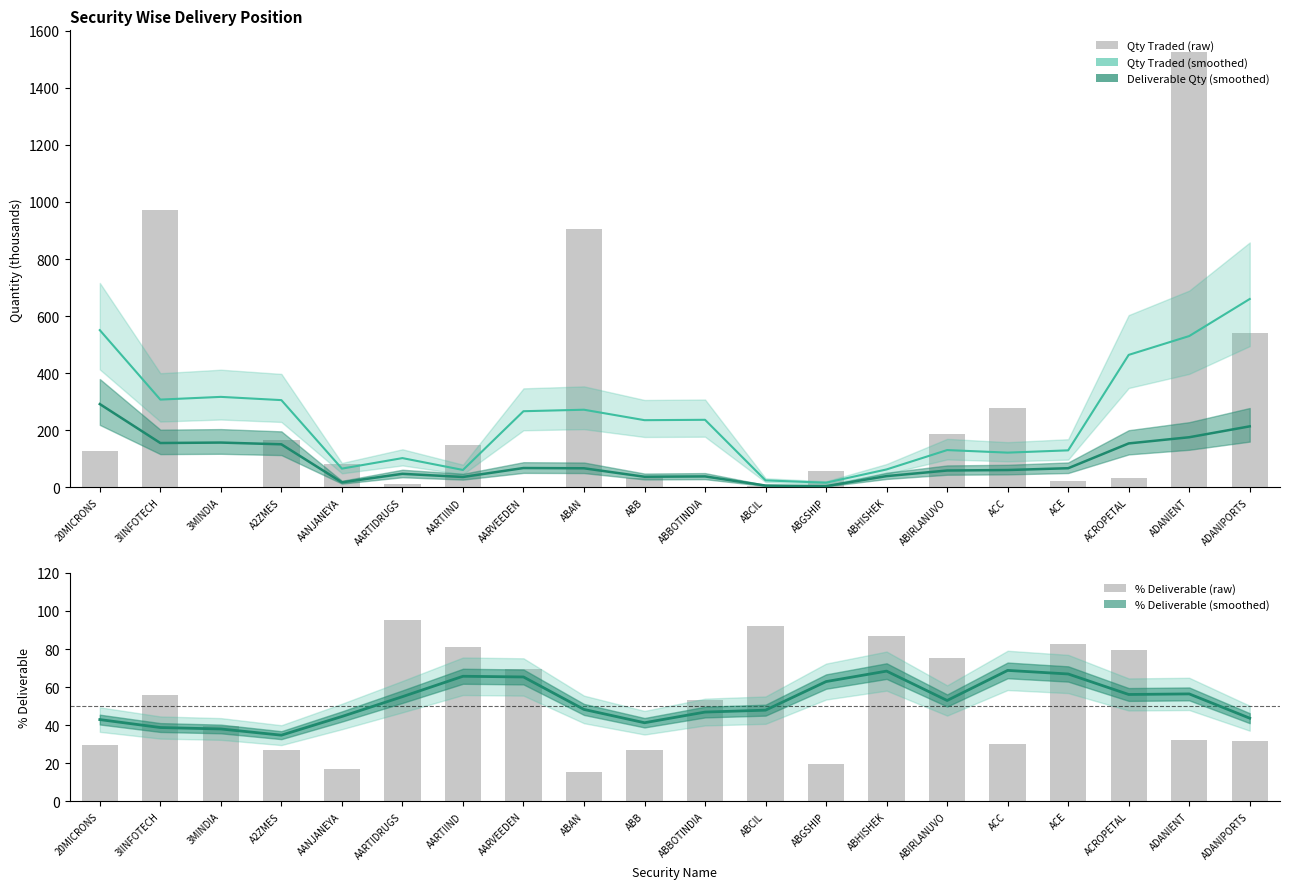

Rank the categories by % Deliverable (smoothed) value from lowest to highest.

A2ZMES, 3MINDIA, 3IINFOTECH, ABB, 20MICRONS, ADANIPORTS, AANJANEYA, ABBOTINDIA, ABCIL, ABAN, ABIRLANUVO, AARTIDRUGS, ACROPETAL, ADANIENT, ABGSHIP, AARVEEDEN, AARTIIND, ACE, ABHISHEK, ACC